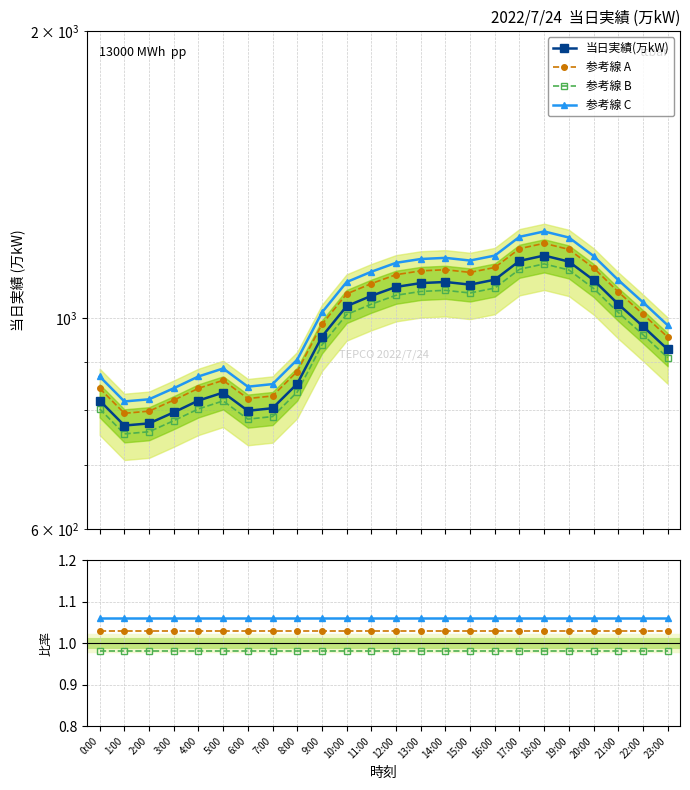

True or false: 参考線 A has a value of 0.6 at 14:00.

False